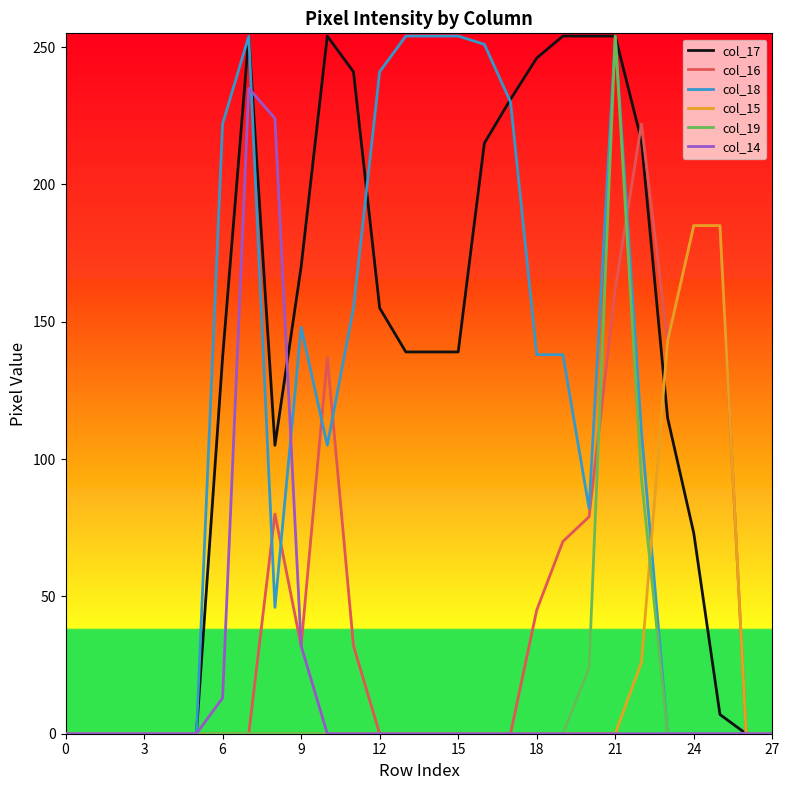

What is the highest value of the col_18 series?

254